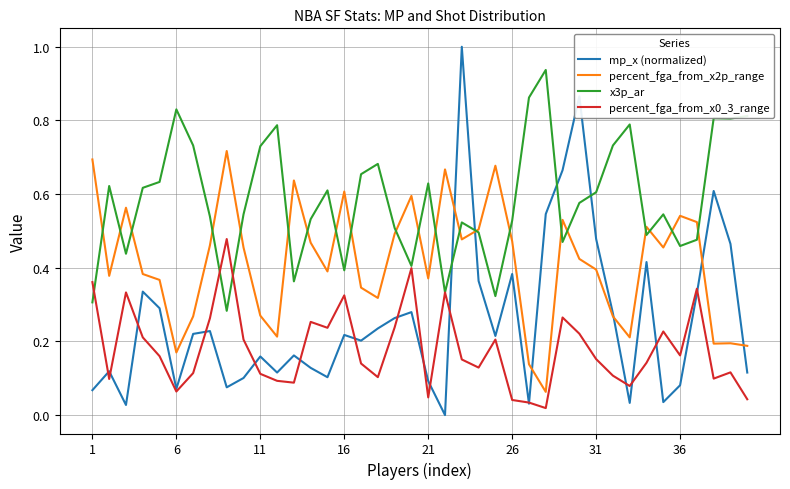

True or false: mp_x (normalized) and percent_fga_from_x2p_range intersect in this chart.

True